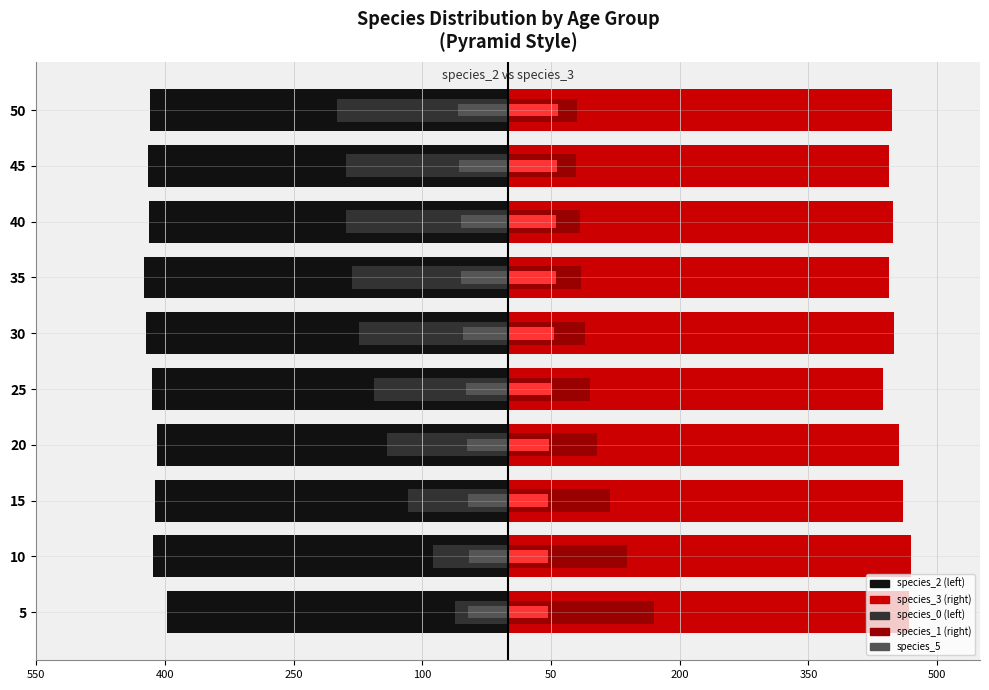

True or false: species_0 has a value of -181.4 at 35.

True